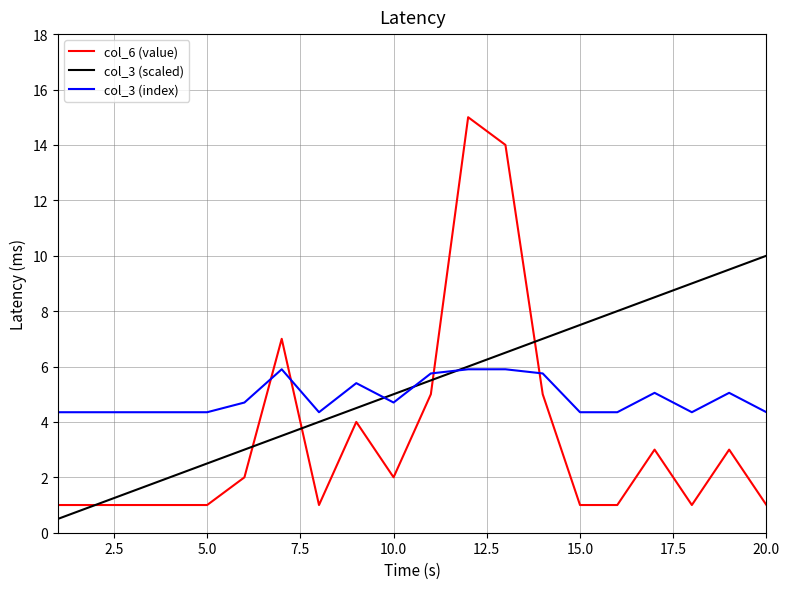

Which series has the largest range (max minus min)?

col_6 (value)